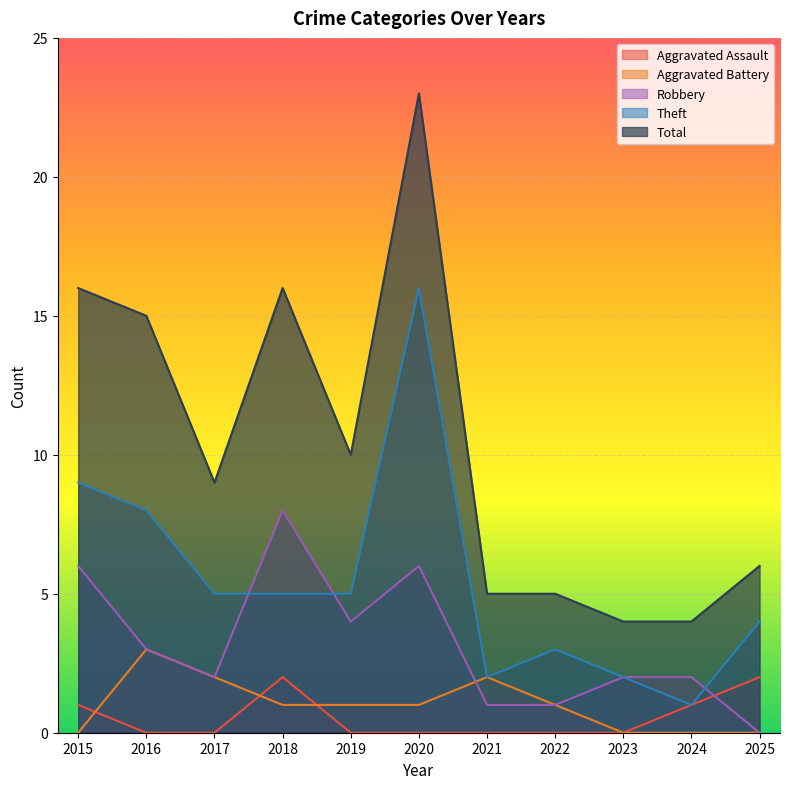

Is the value of Total at 2019 greater than the value of Robbery at 2016?

Yes